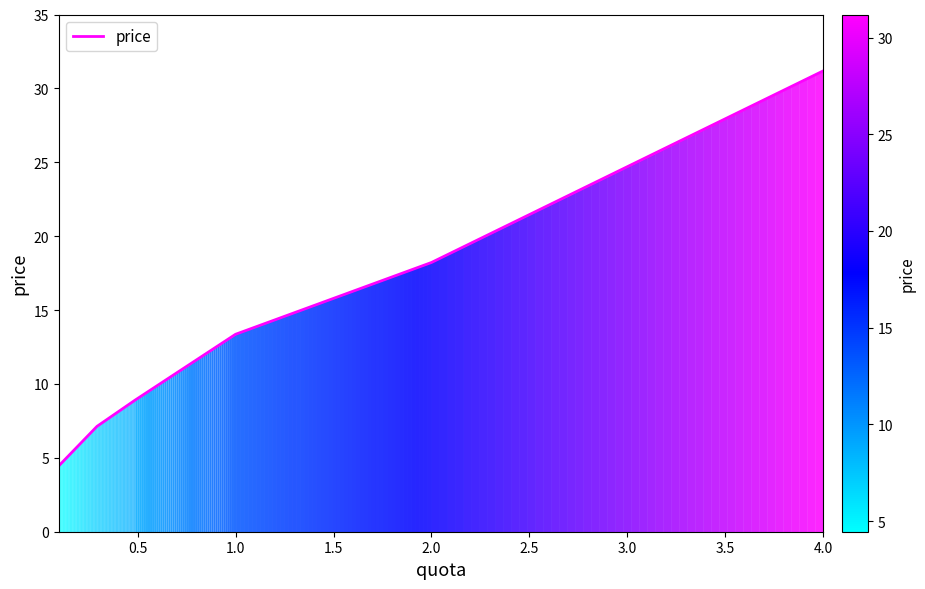

What is the maximum value shown in the chart?

31.2